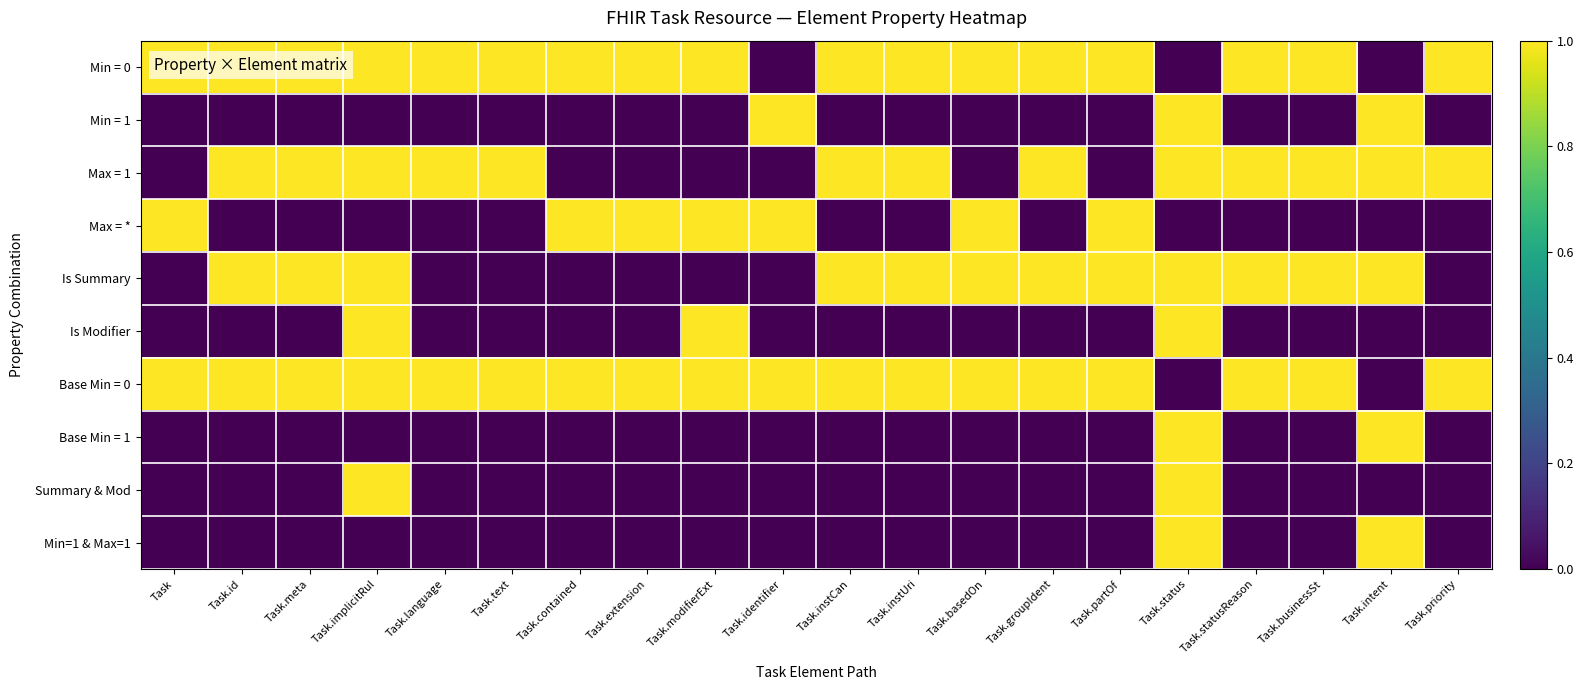

Which label corresponds to the smallest value in the chart?

Task.identifier